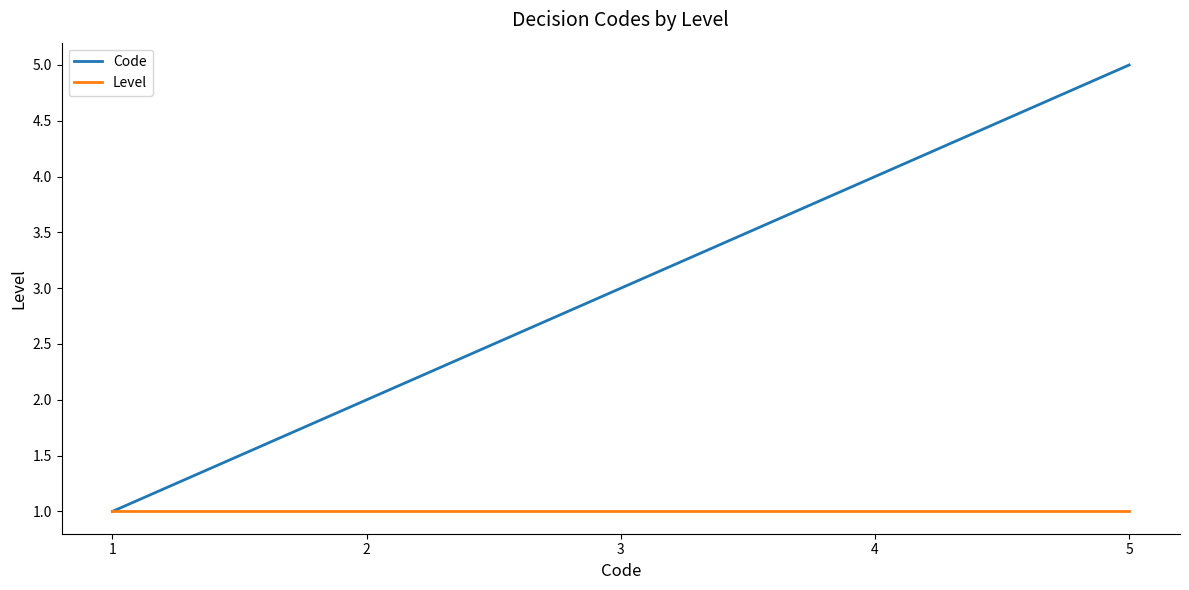

Rank the series by their maximum value, from lowest to highest.

Level, Code